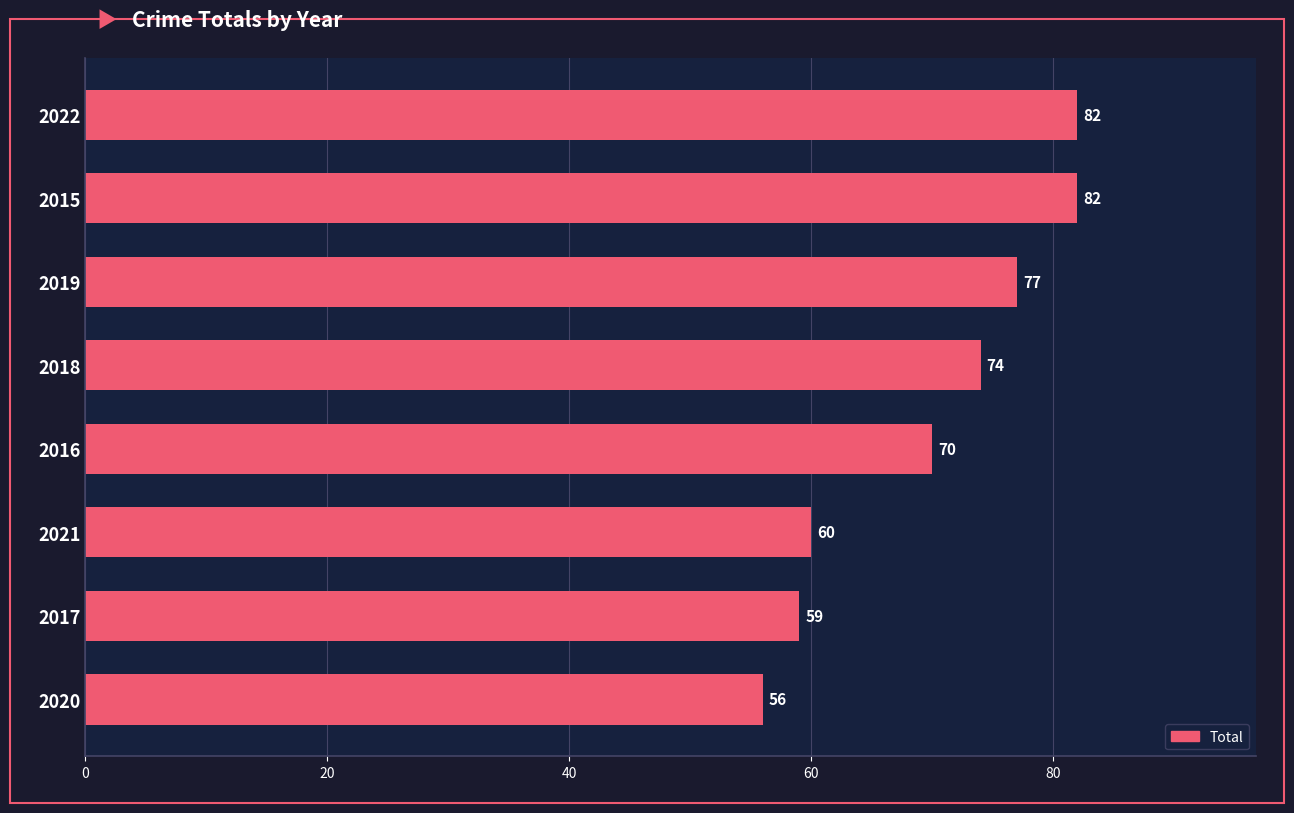

Which label corresponds to the smallest value in the chart?

2020